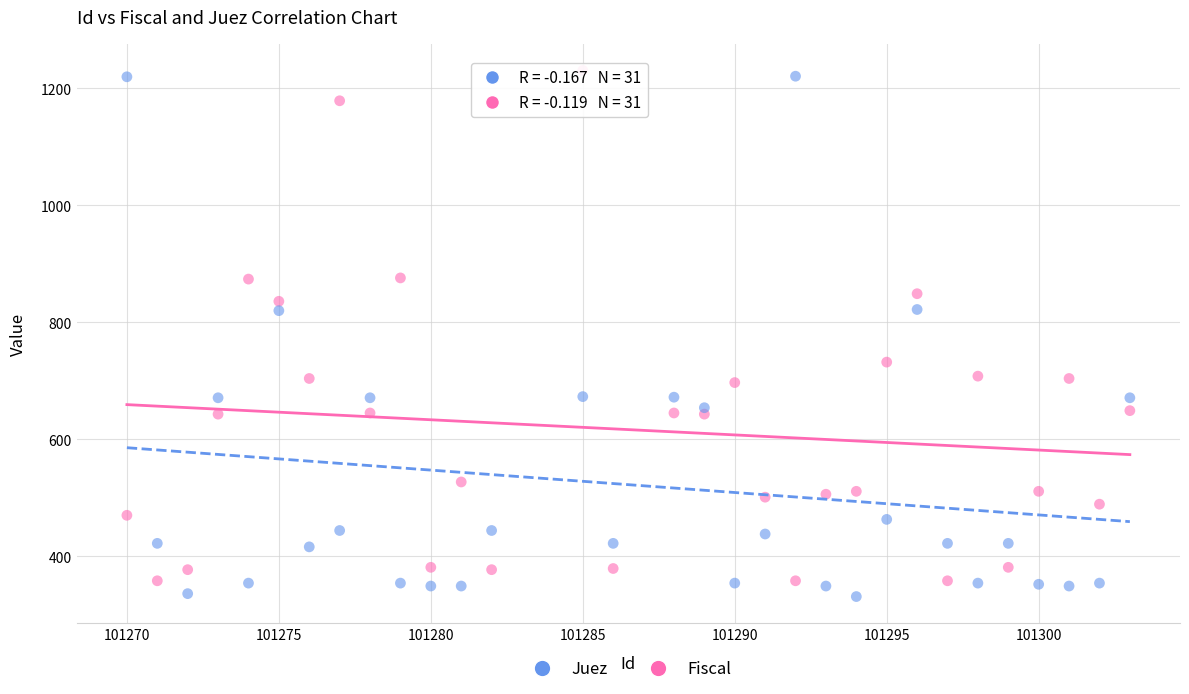

Across all data points, what is the range of Y values (max minus min)?

900